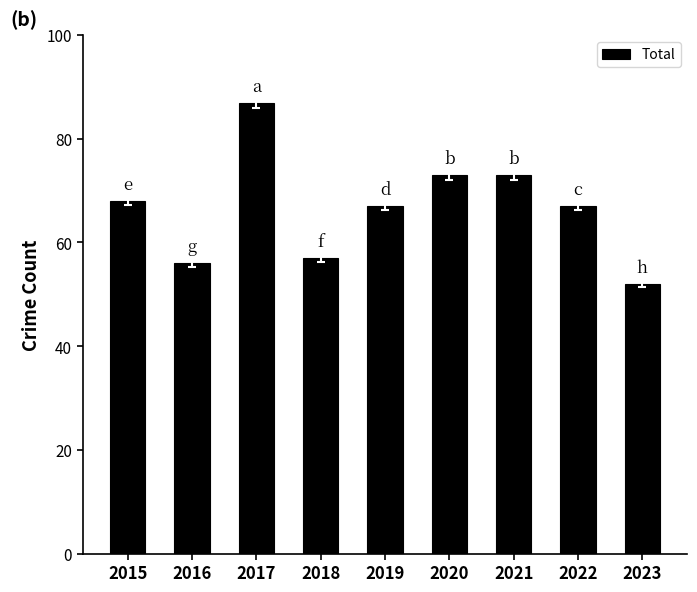

What is the change in value from 2019 to 2023?

-15